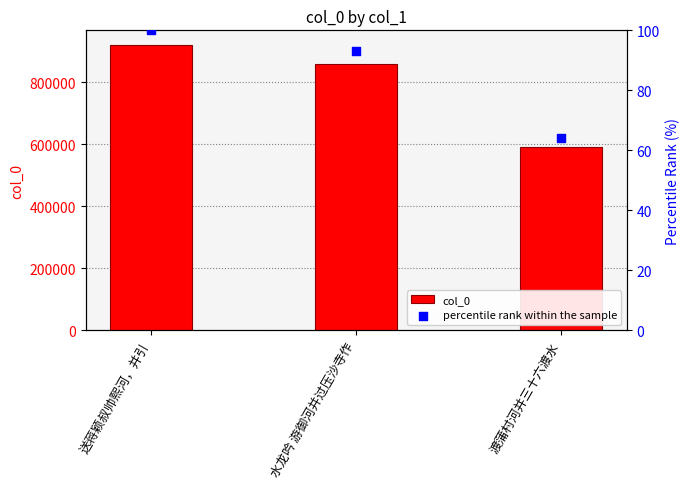

At which category is the sum across all series the highest?

送蒋颖叔帅熙河，并引